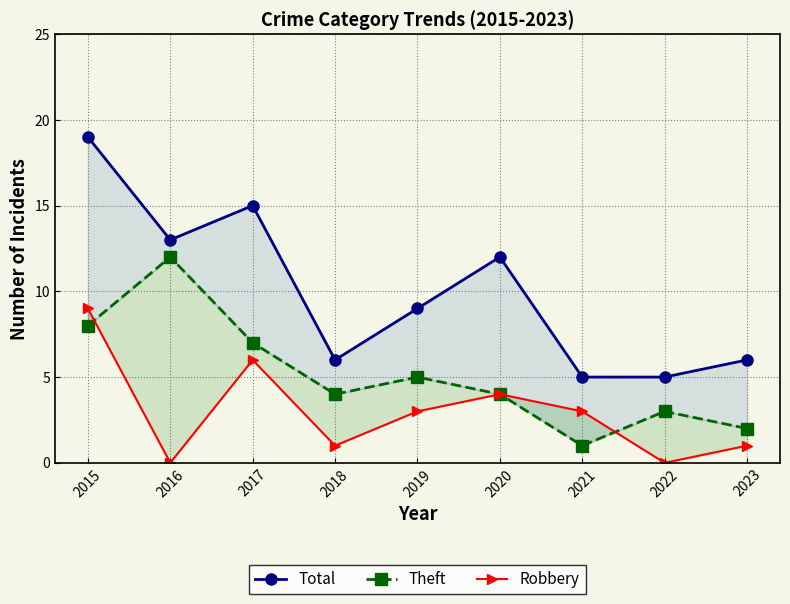

In Theft, how many points are higher than both neighbors (excluding endpoints)?

3